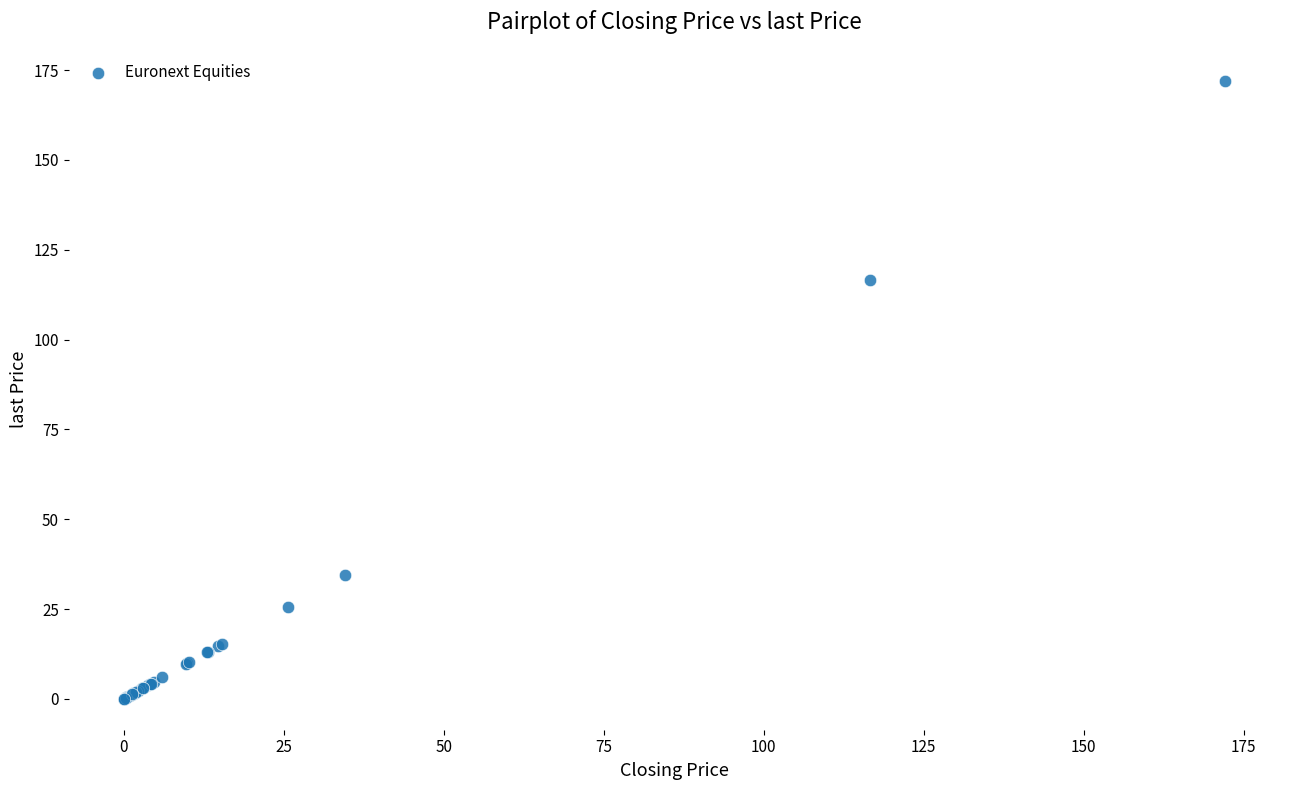

What Y value in the scatter plot is closest to 86?

116.6